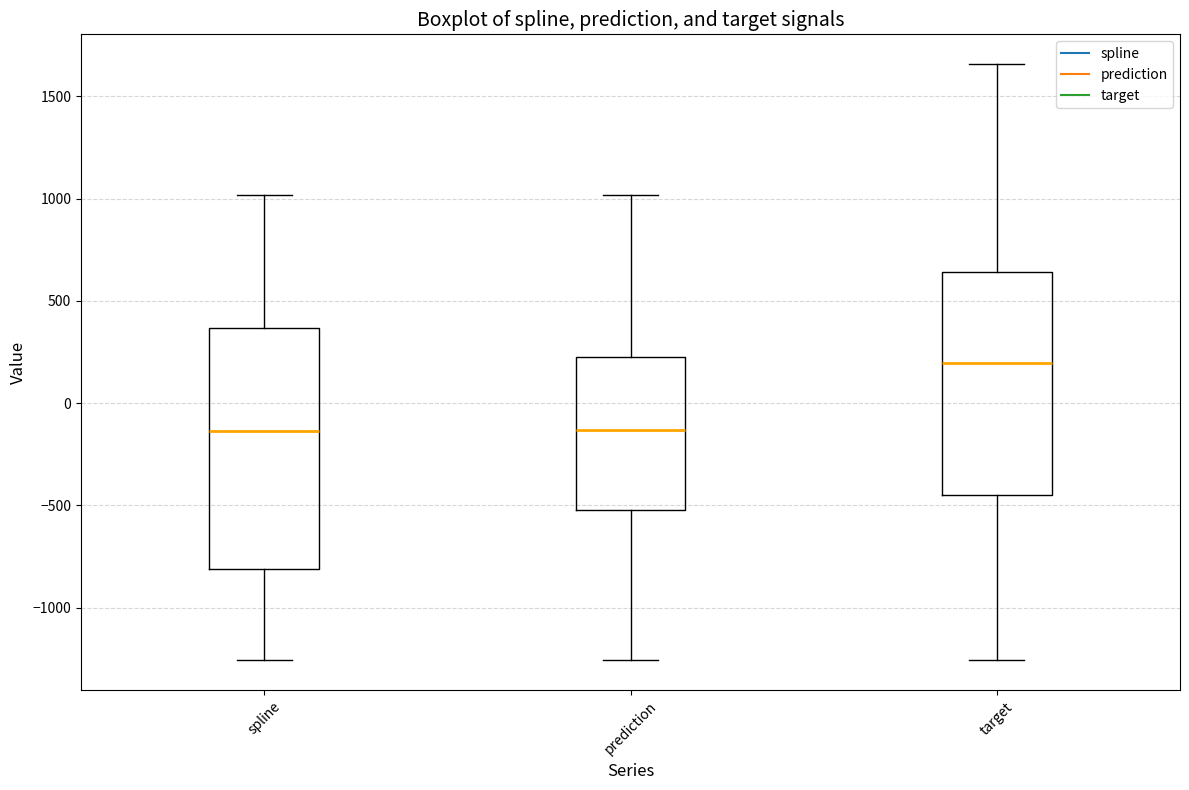

Which box is the tallest, from its lower edge to its upper edge?

spline